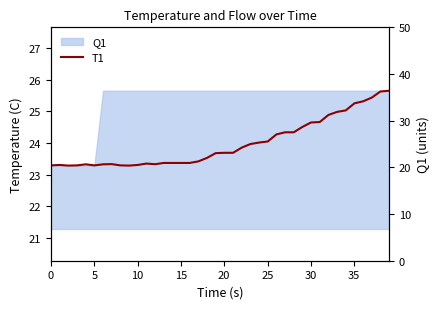

What is the value of the 12th point from the left?

23.3